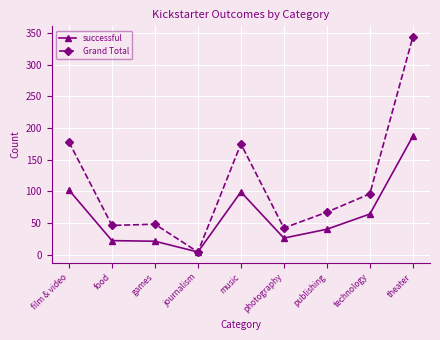

What is the value of the Grand Total point at the 8th from the left?

96